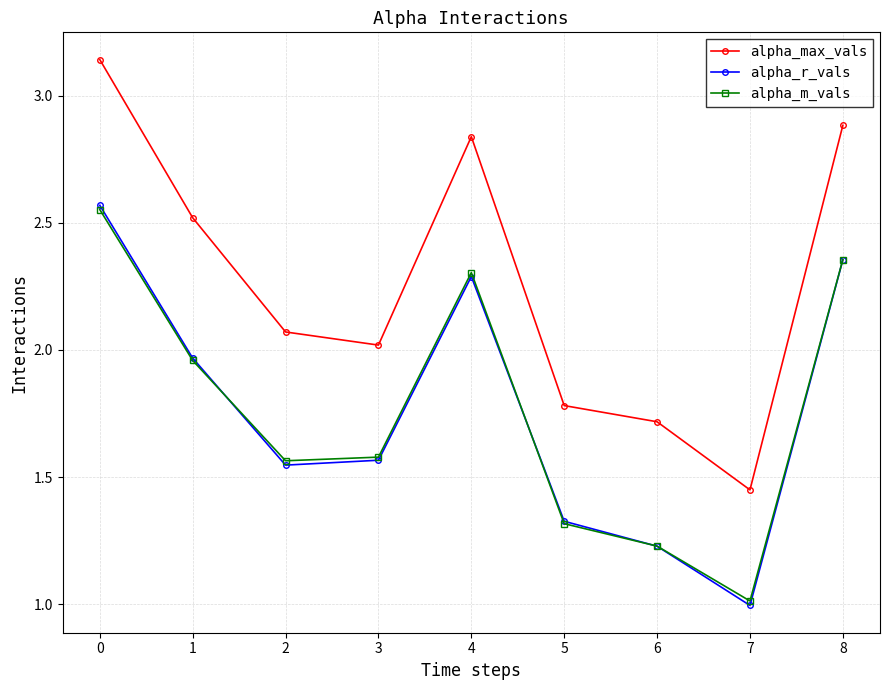

Is it true that alpha_r_vals equals 0.3 at 5?

False